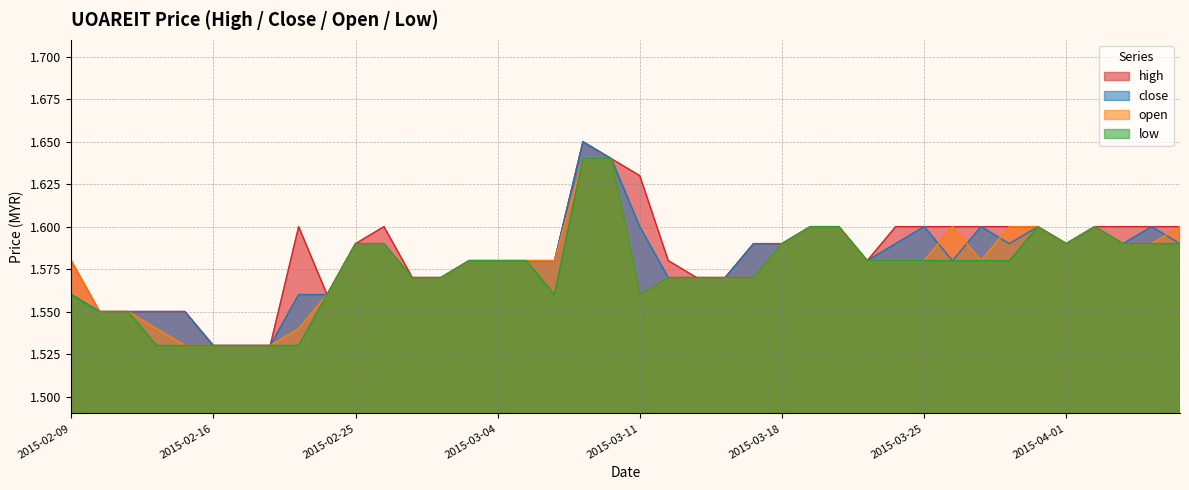

How many categories are shown in the chart?

40